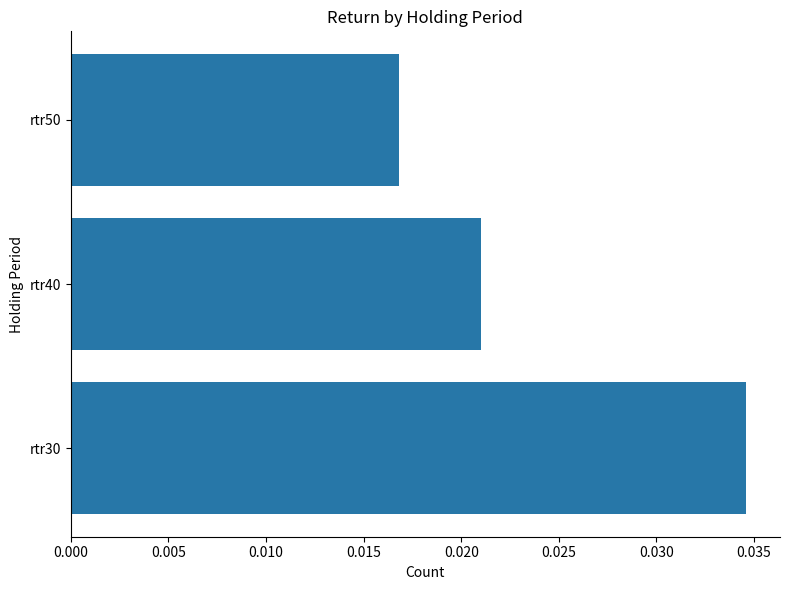

How many bars are there in total?

3